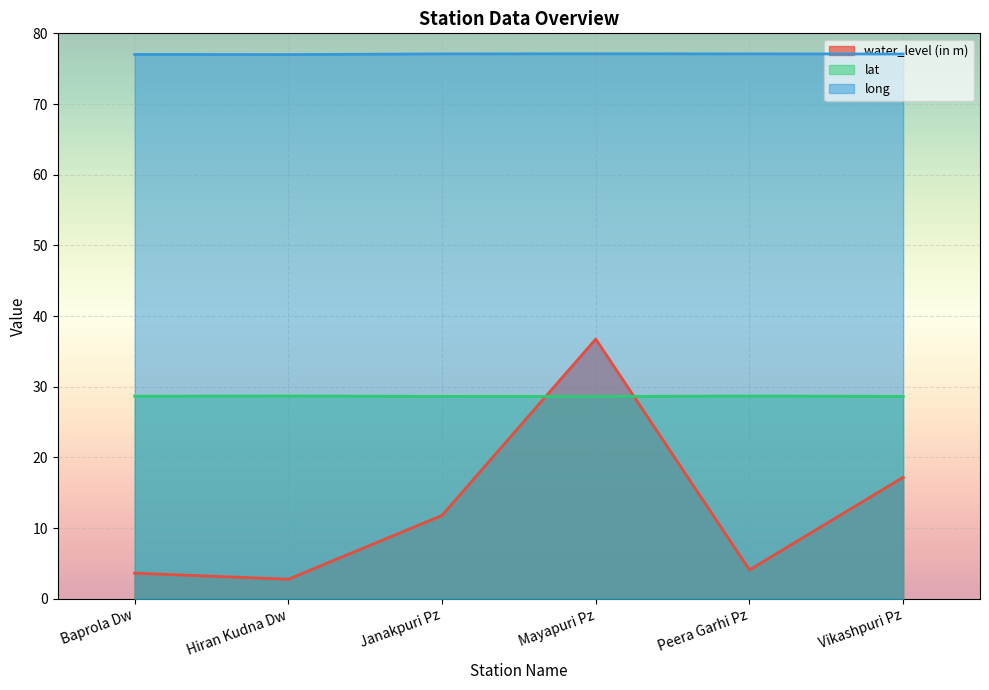

Reading left to right, what are all the values shown in this chart?

water_level (in m): 3.6	2.8	11.8	36.7	4.1	17.2
lat: 28.6	28.7	28.6	28.6	28.7	28.6
long: 77.0	77.0	77.1	77.1	77.1	77.1